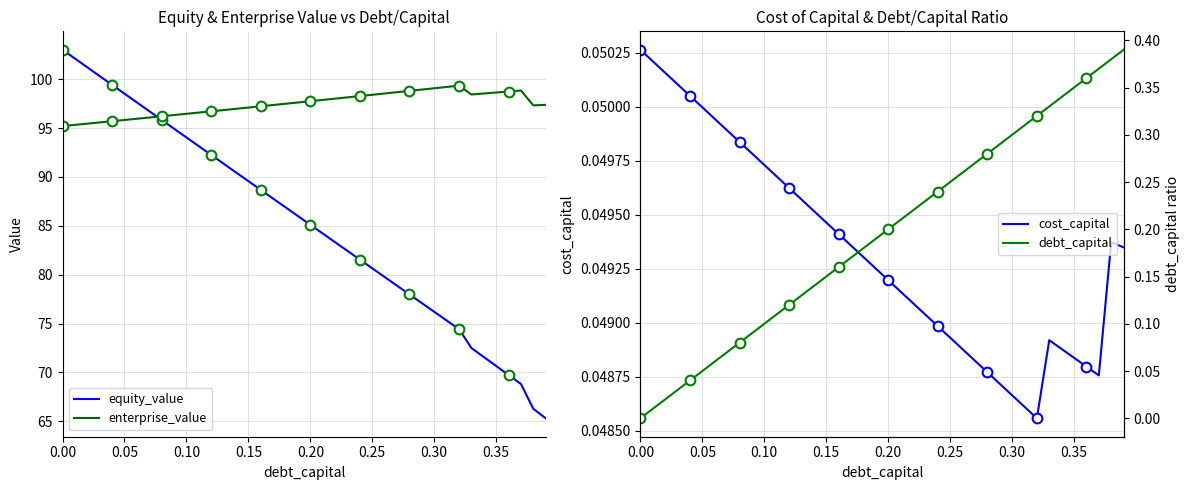

Which series has the widest spread of values?

equity_value